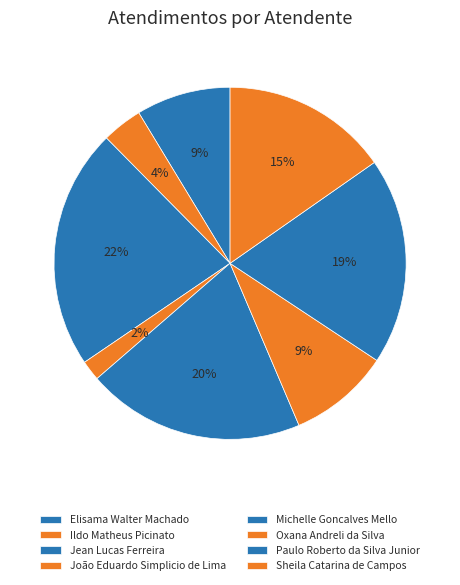

Approximately how many times larger is the value at João Eduardo Simplicio de Lima compared to Ildo Matheus Picinato?

0.5